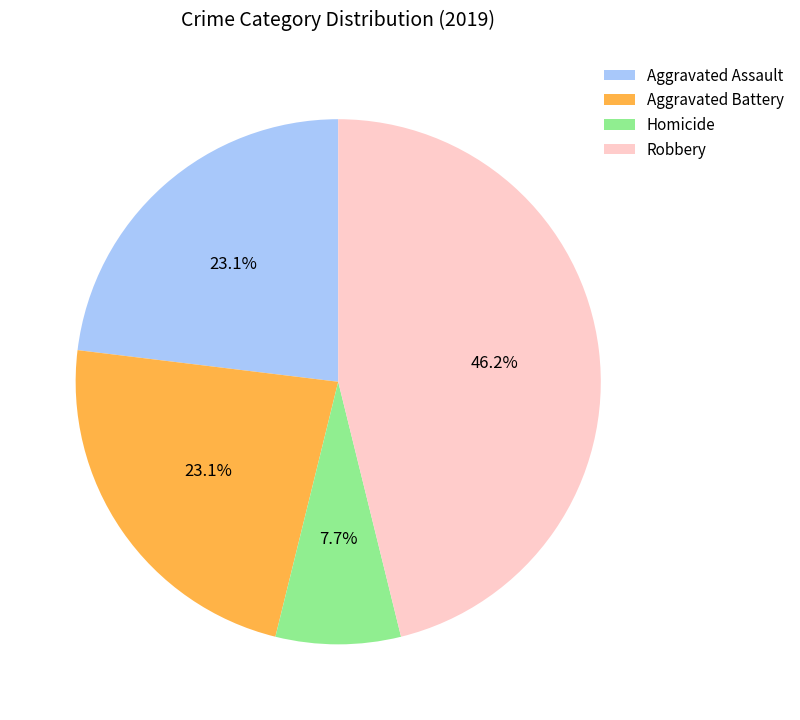

How many segments does this pie chart have?

4